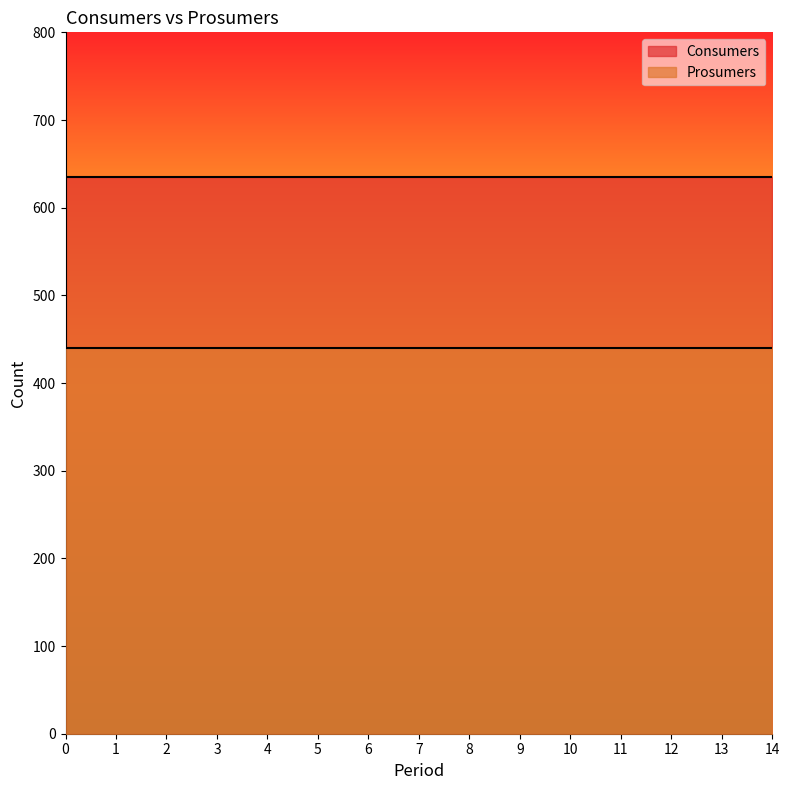

Reading right to left, extract all data points from this chart.

Consumers: 14=635	13=635	12=635	11=635	10=635	9=635	8=635	7=635	6=635	5=635	4=635	3=635	2=635	1=635	0=635
Prosumers: 14=440	13=440	12=440	11=440	10=440	9=440	8=440	7=440	6=440	5=440	4=440	3=440	2=440	1=440	0=440